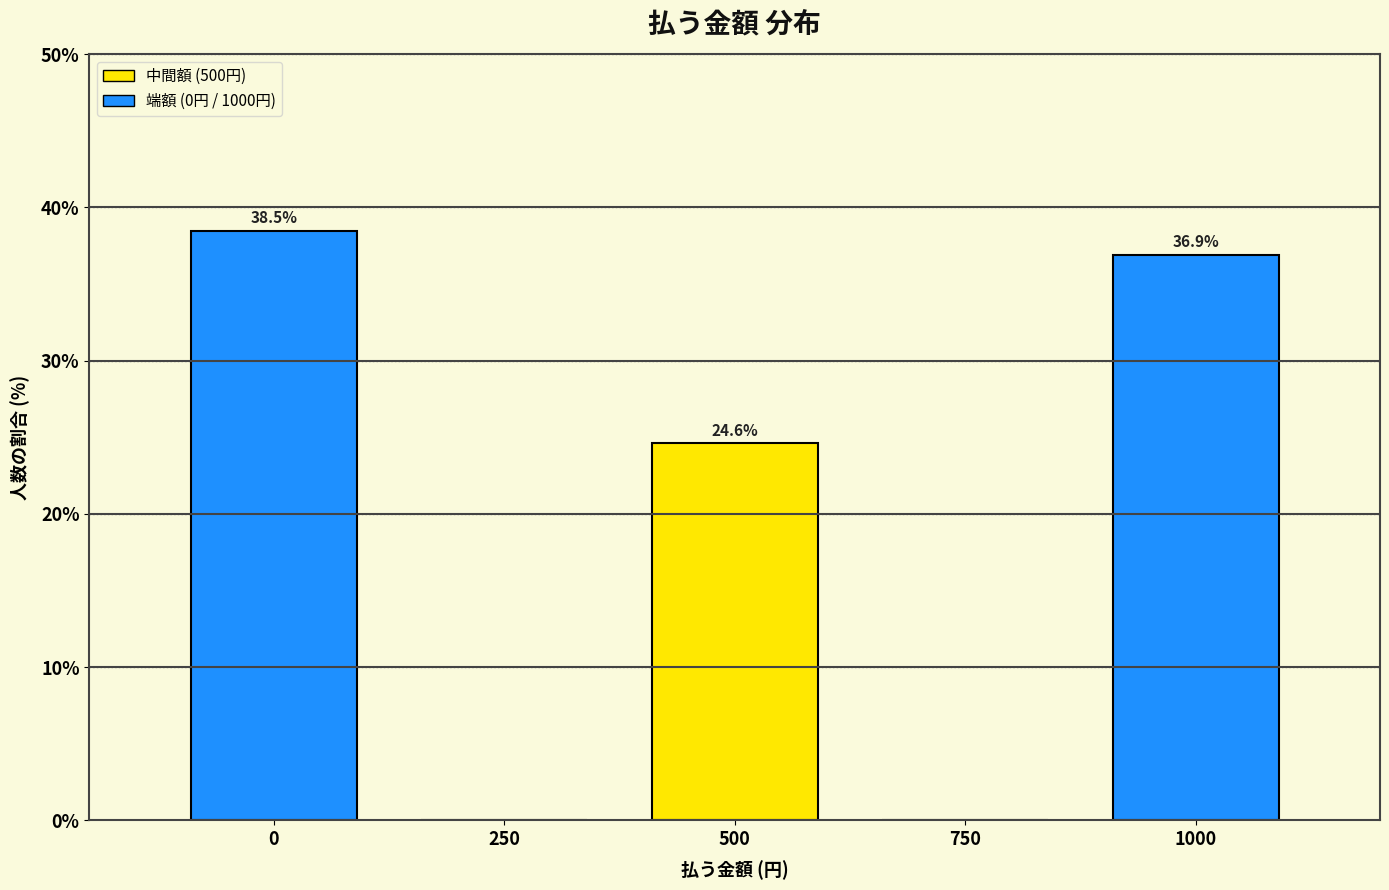

Reading right to left, list all the values displayed in this chart.

1000=36.9	750=0.0	500=24.6	250=0.0	0=38.5